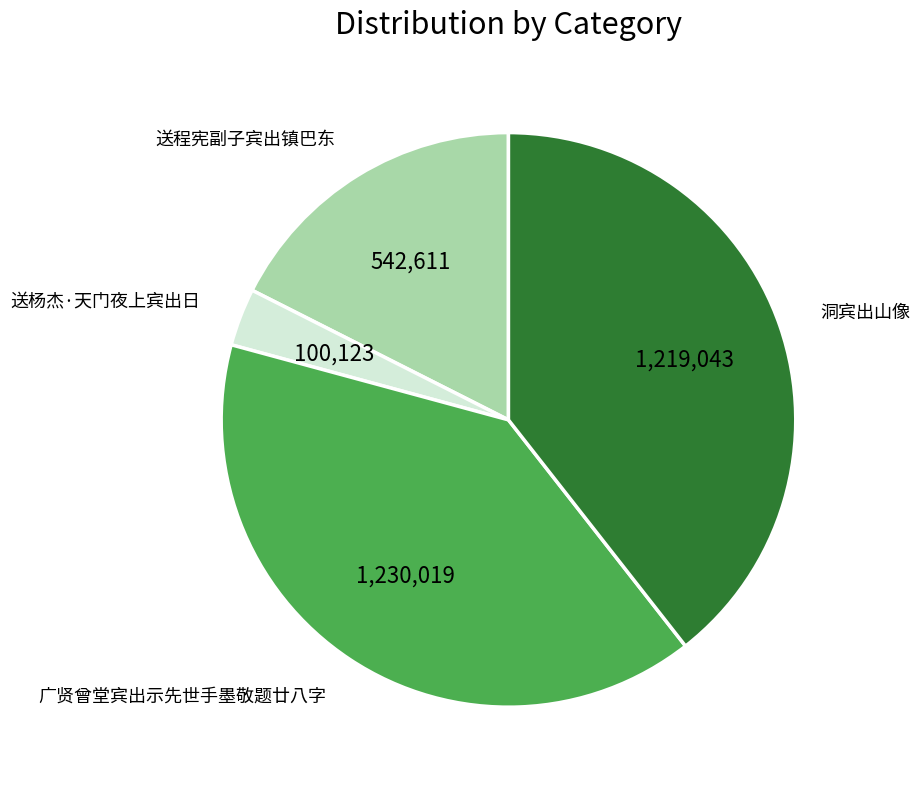

Which category has the smallest portion of the pie?

送杨杰·天门夜上宾出日